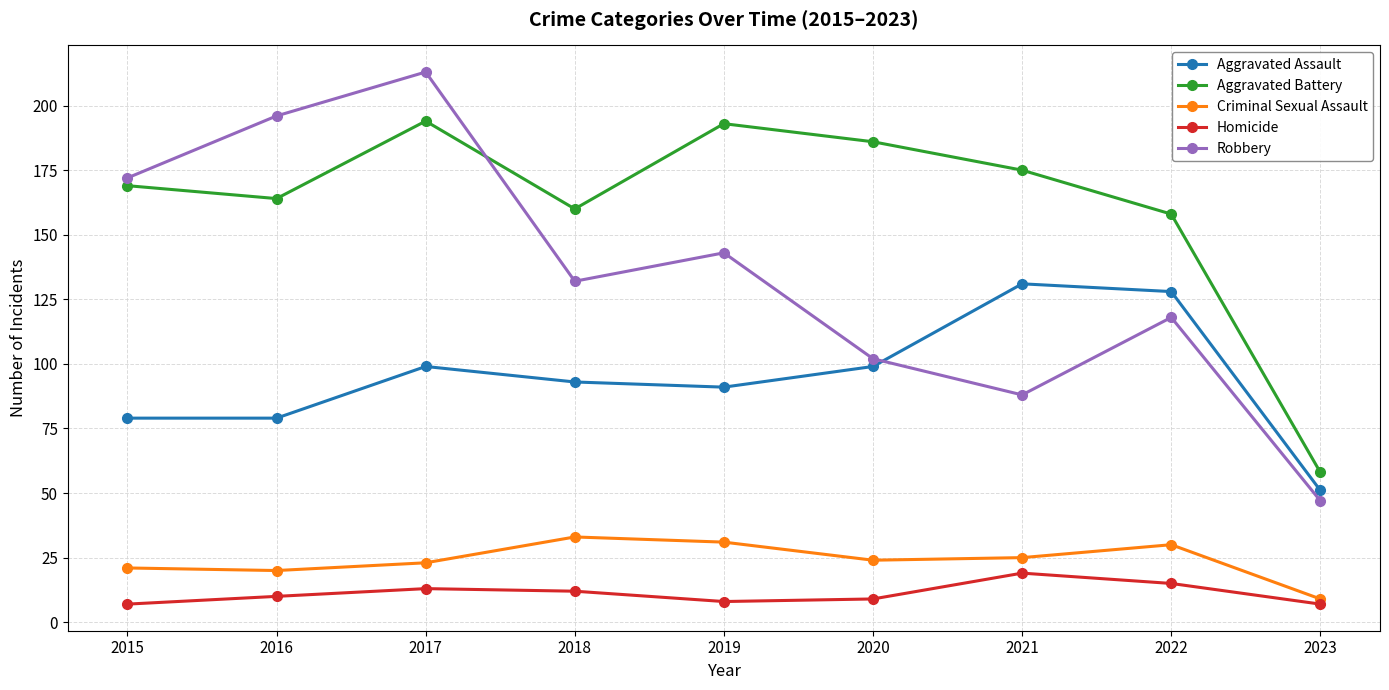

What is the greatest value displayed?

213